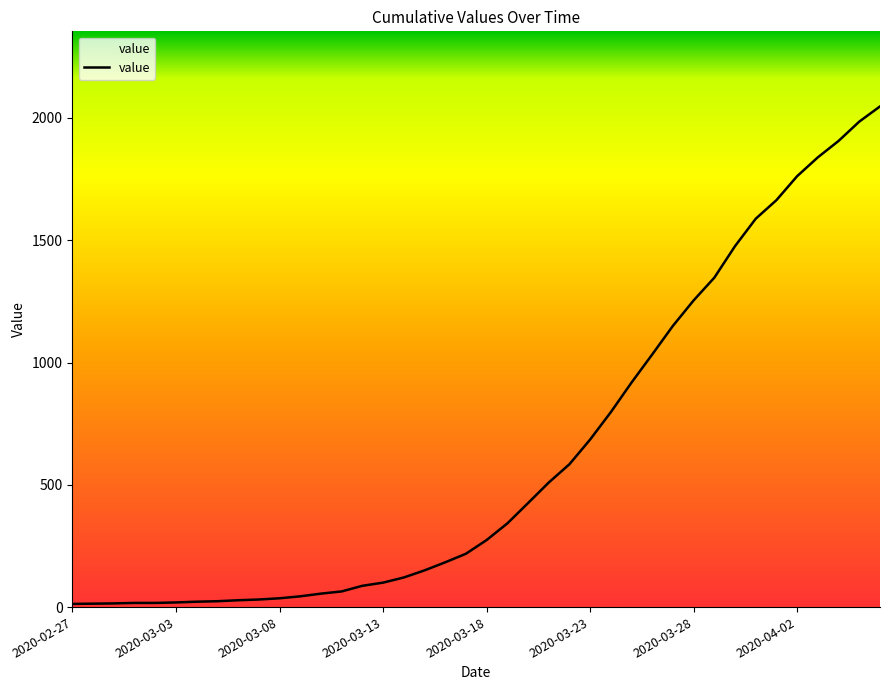

What is the maximum value shown in the chart?

2047